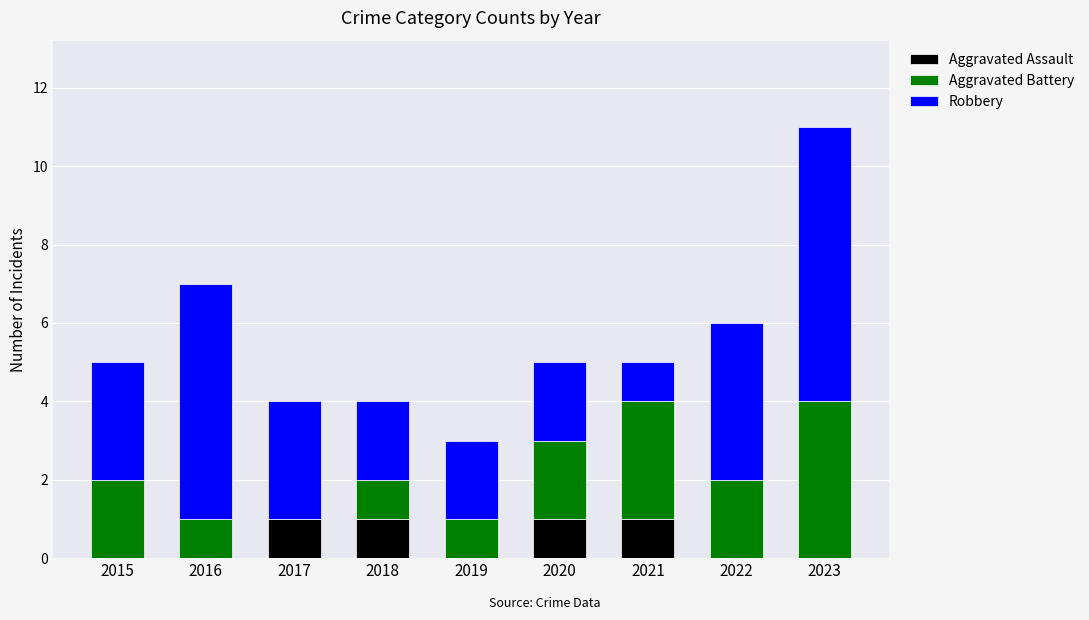

Is it true that Aggravated Assault equals 1 at 2021?

True